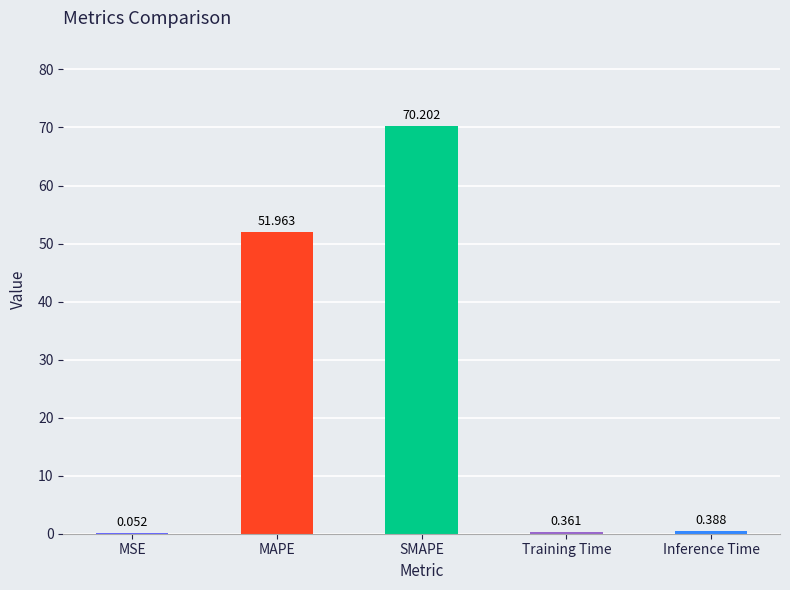

The chart shows a value of 19.3 at MAPE. True or false?

False